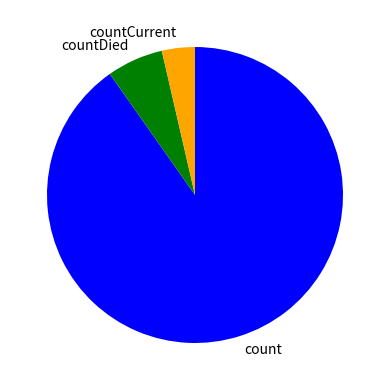

Do countDied and count together represent more than half of the pie?

Yes